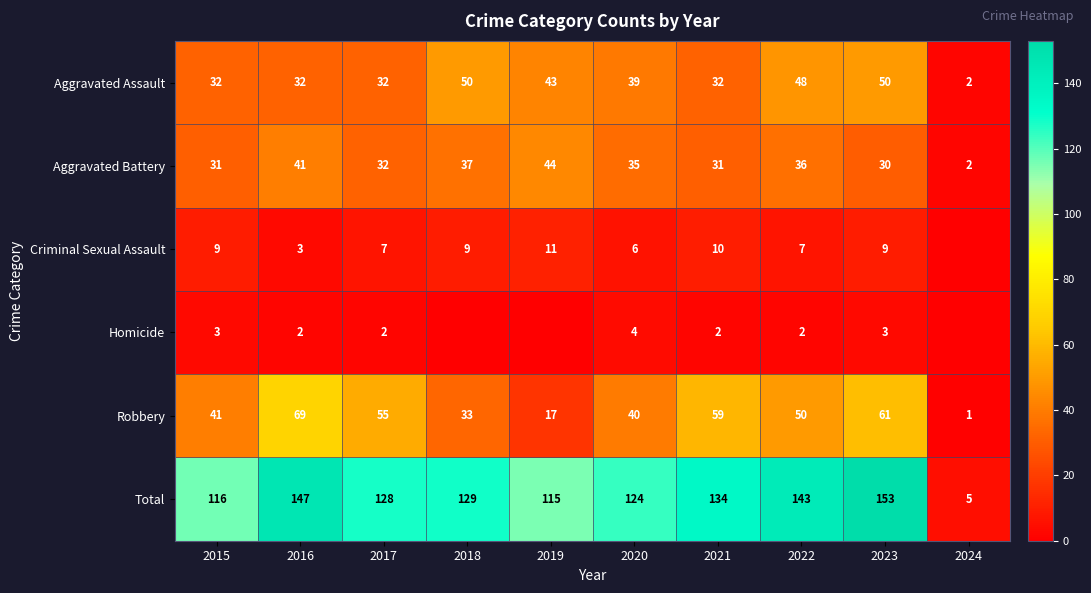

The Criminal Sexual Assault series shows 16 at 2023. True or false?

False